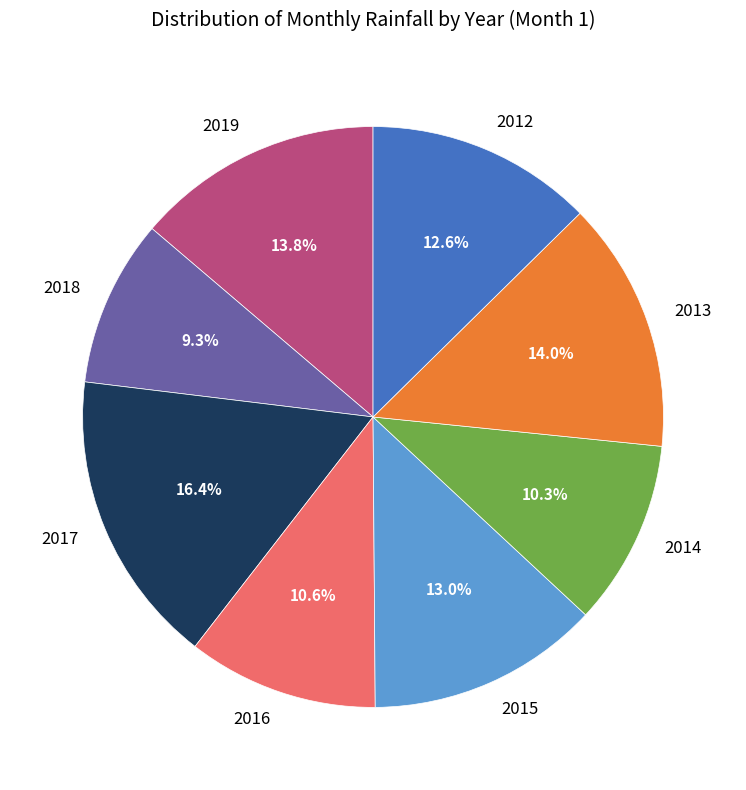

What is the largest slice in the pie chart?

2017